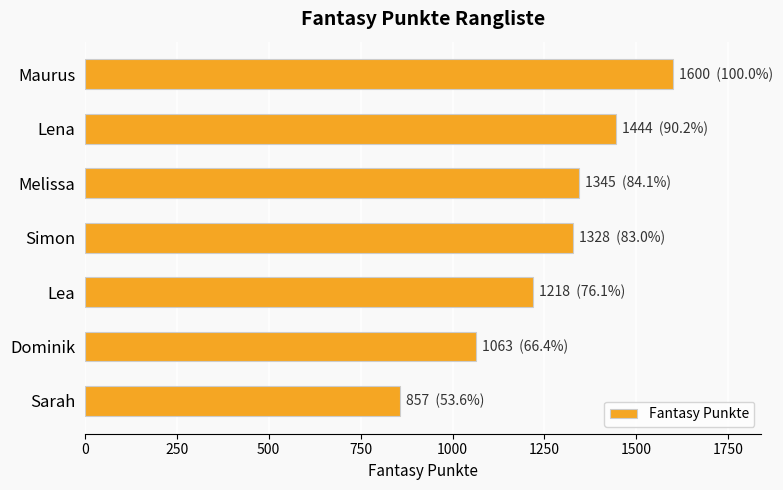

Which category has the lowest value across all series?

Sarah